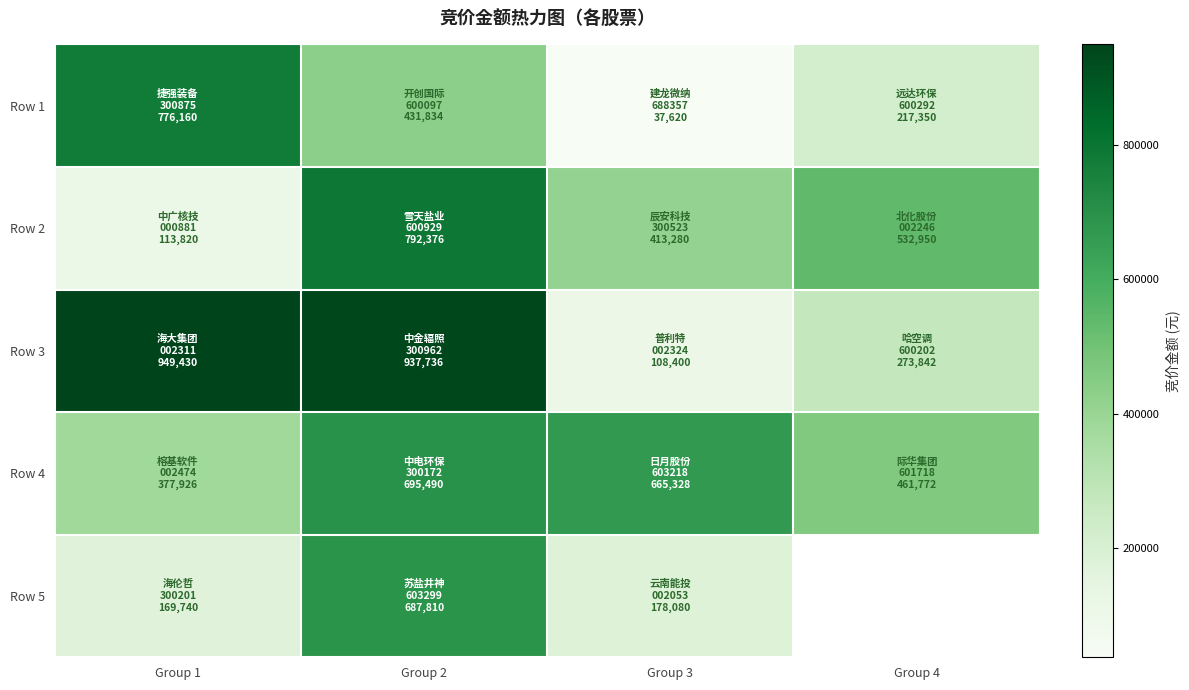

Is the value of Row 1 at Group 2 greater than the value of Row 5 at Group 1?

Yes